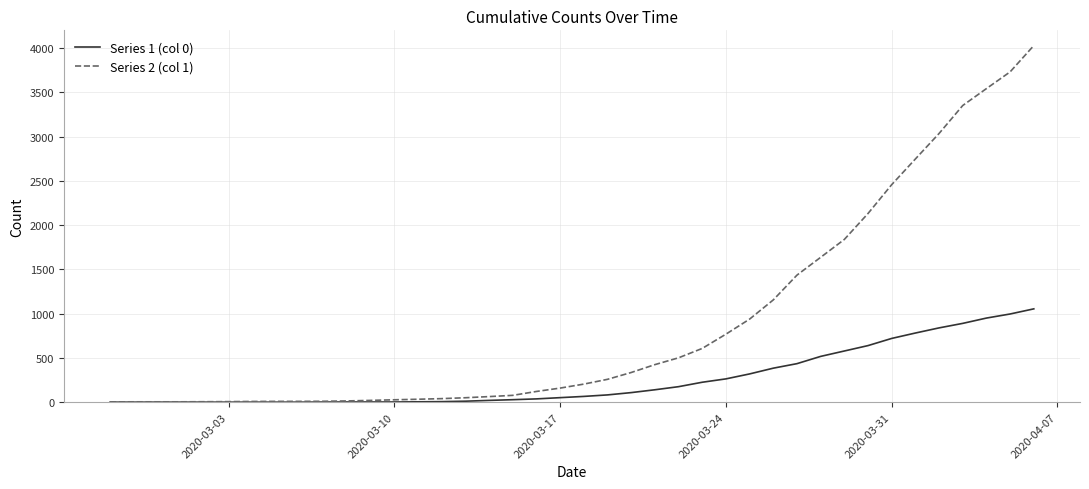

Which series has the largest range (max minus min)?

Series 2 (col 1)